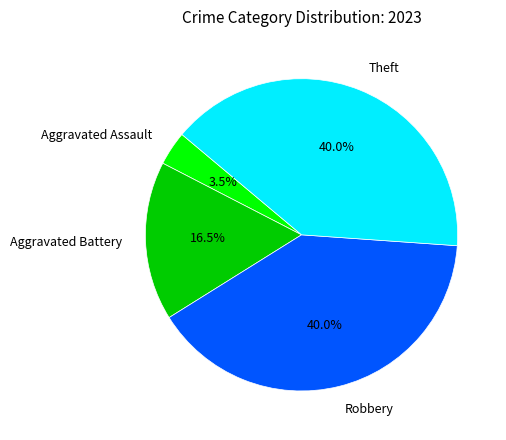

Which category has the smallest portion of the pie?

Aggravated Assault